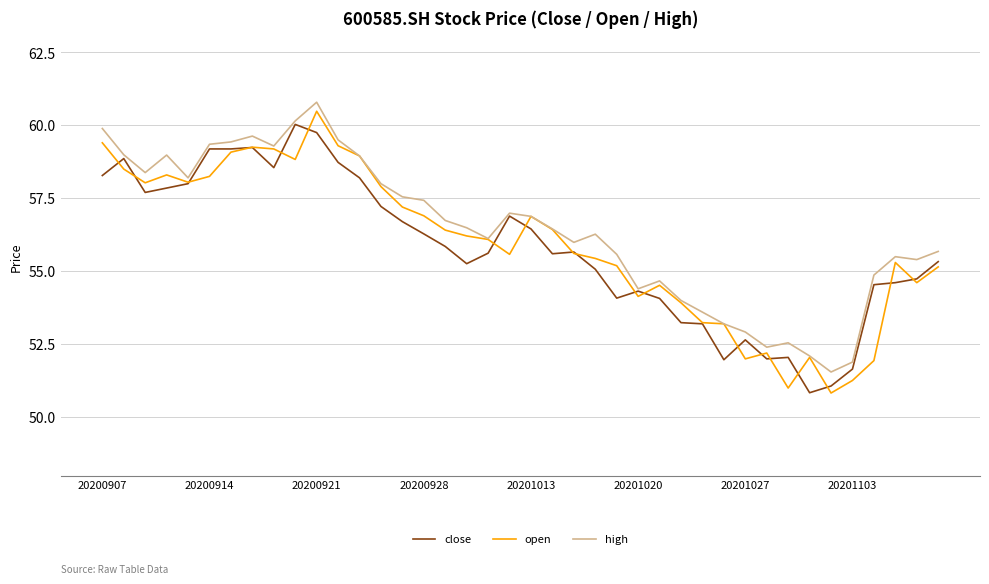

What is the greatest value displayed?

60.8